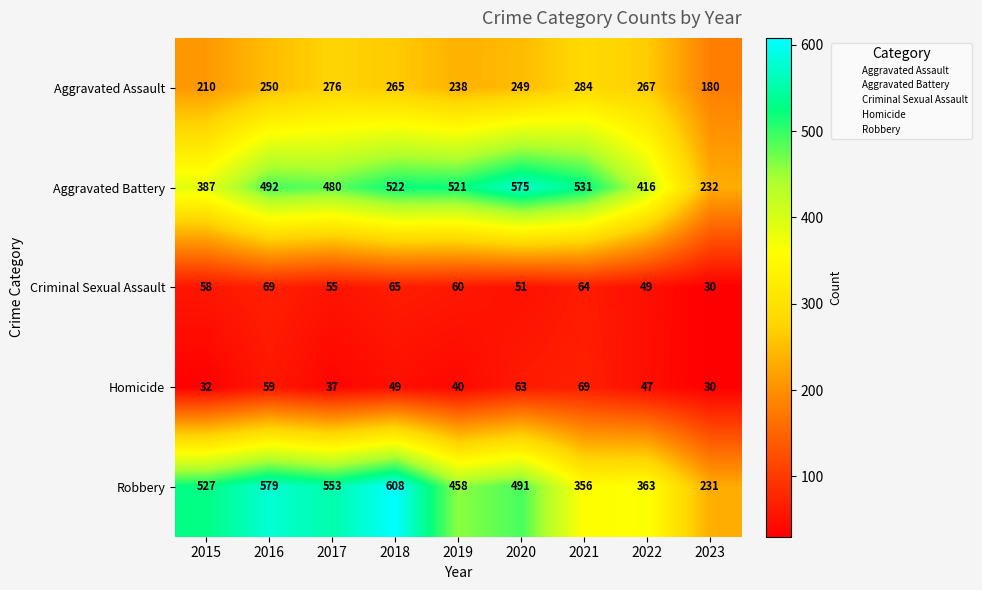

Where is Criminal Sexual Assault nearest to the value 49?

2022